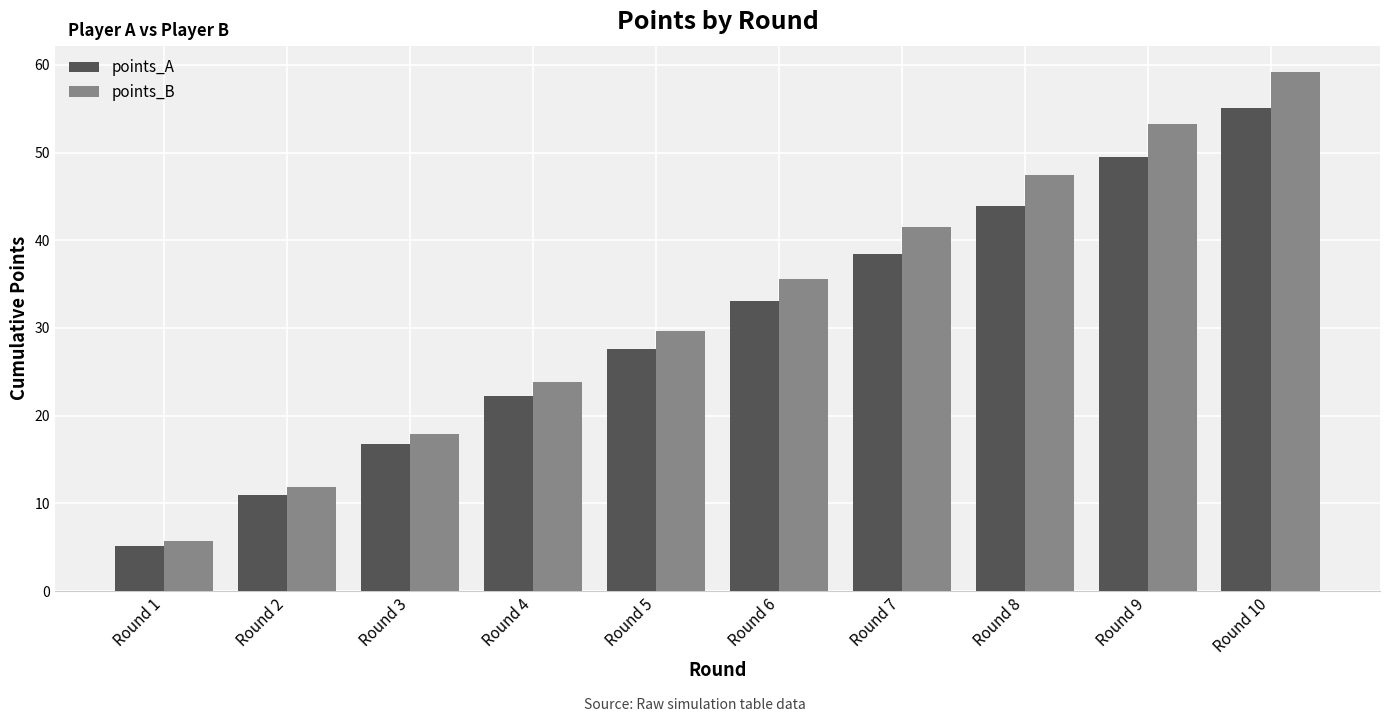

How many categories are shown in the chart?

10